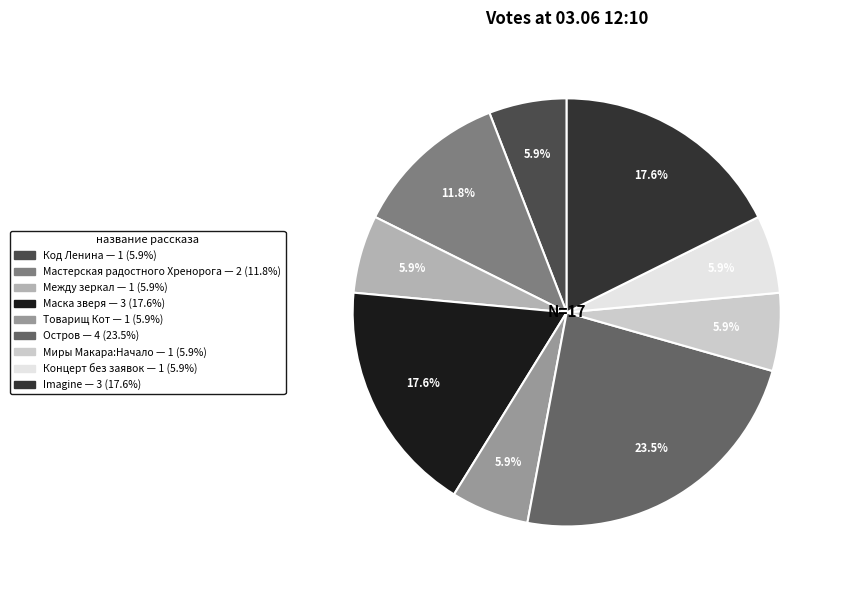

Between Между зеркал and Мастерская радостного Хренорога, which is larger?

Мастерская радостного Хренорога